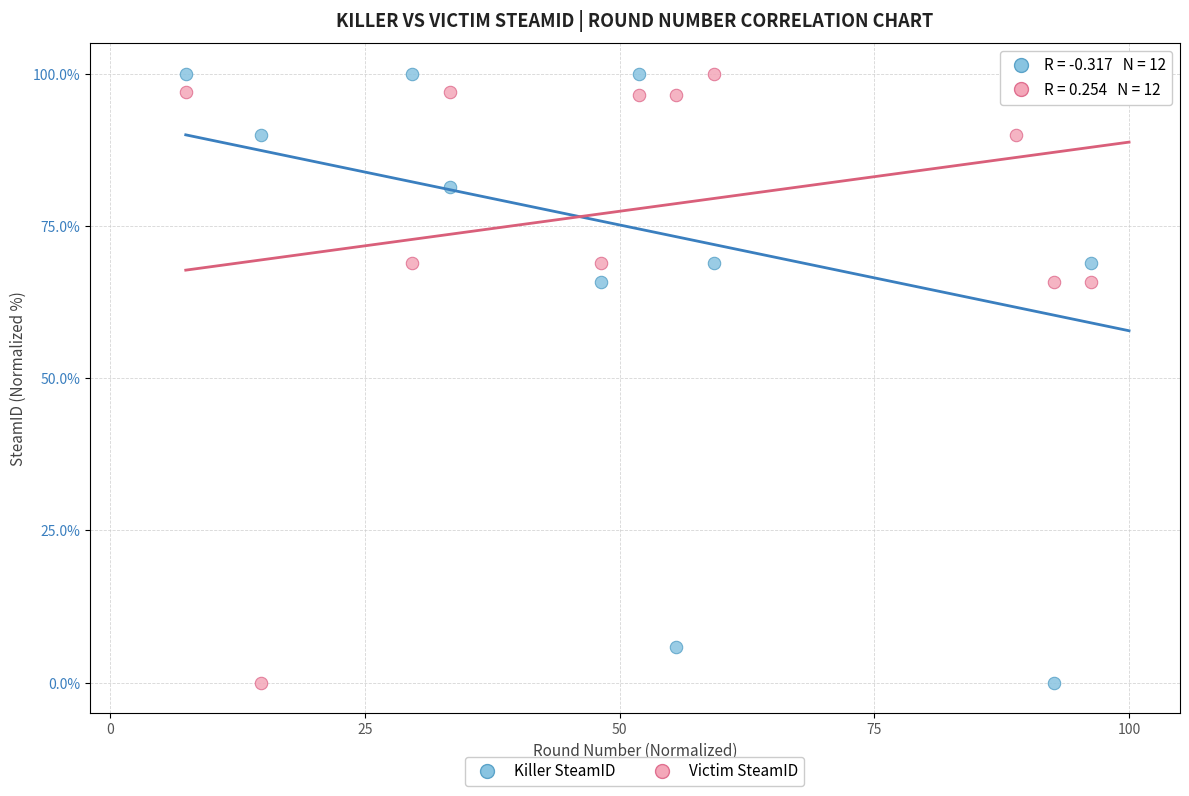

What are all the series names shown in the legend?

Killer SteamID, Victim SteamID